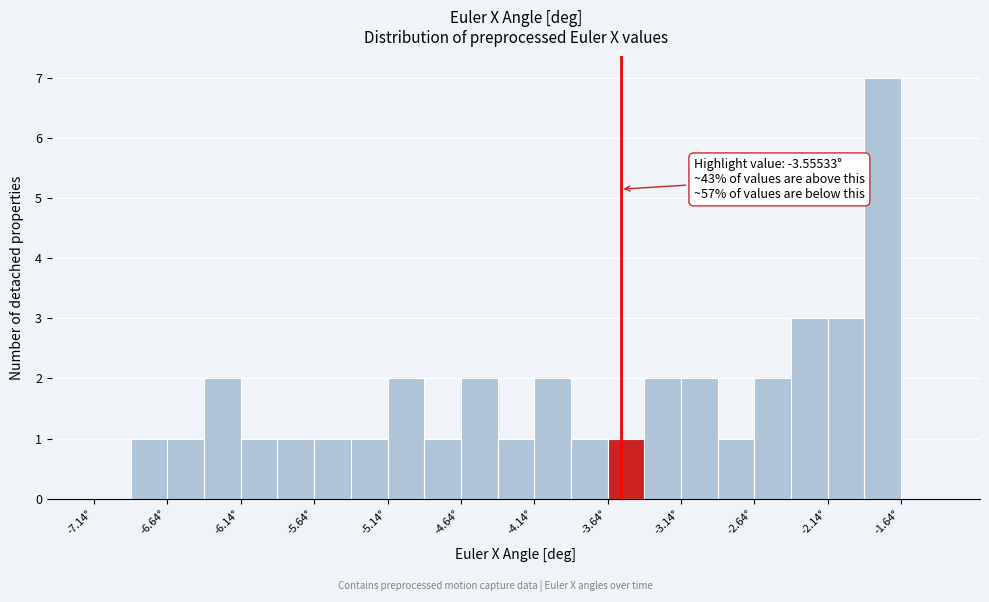

Over which range of the x-axis is the bar tallest?

-1.90 to -1.65